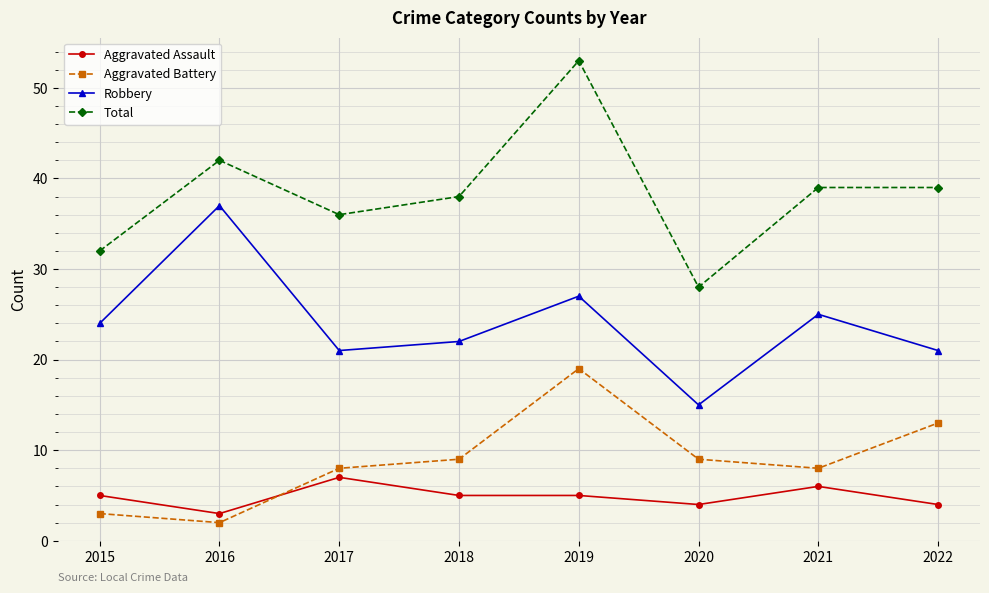

Which series has the widest spread of values?

Total